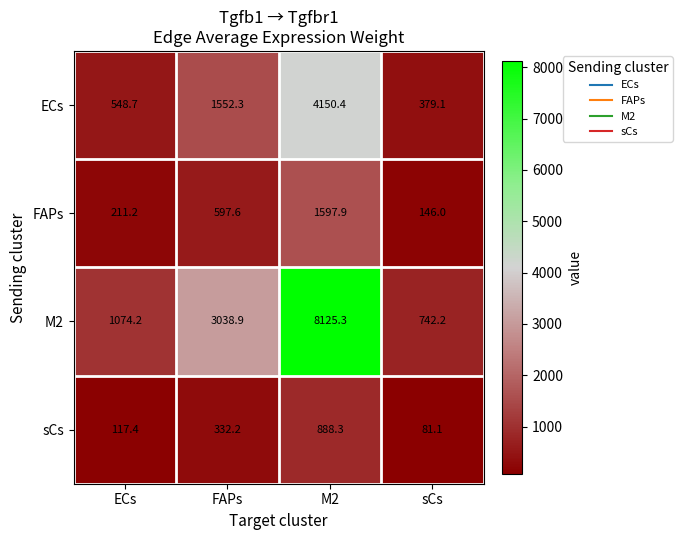

At which label is FAPs closest to 871?

FAPs